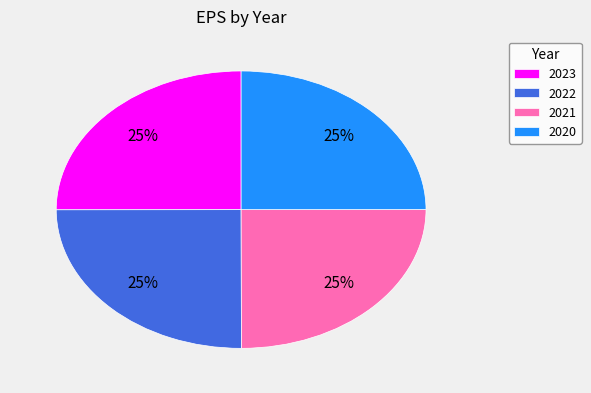

To the nearest percent, what percentage of the pie is 2023?

25%